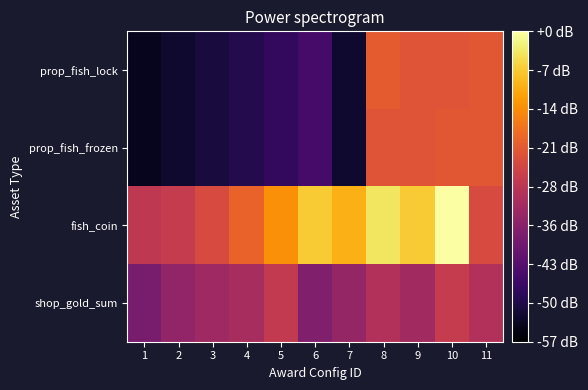

Which series has the largest range (max minus min)?

prop_fish_lock